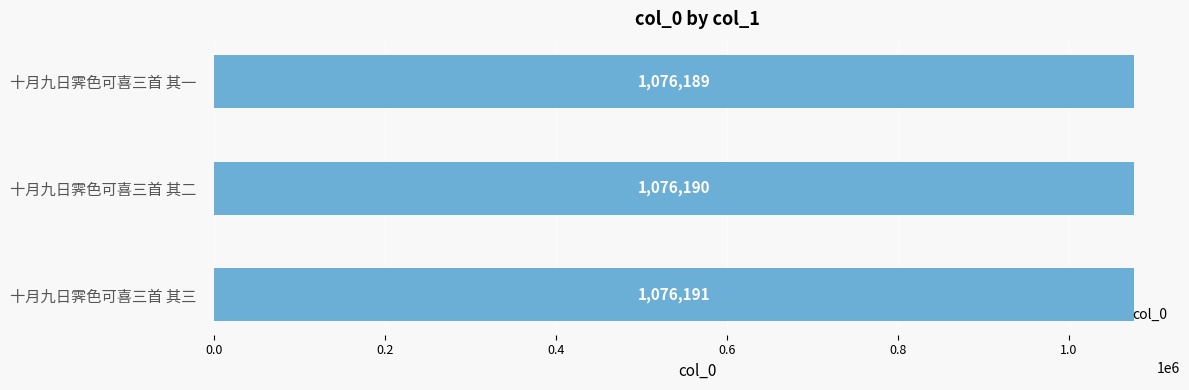

The value at 十月九日霁色可喜三首 其三 is 1811960. True or false?

False